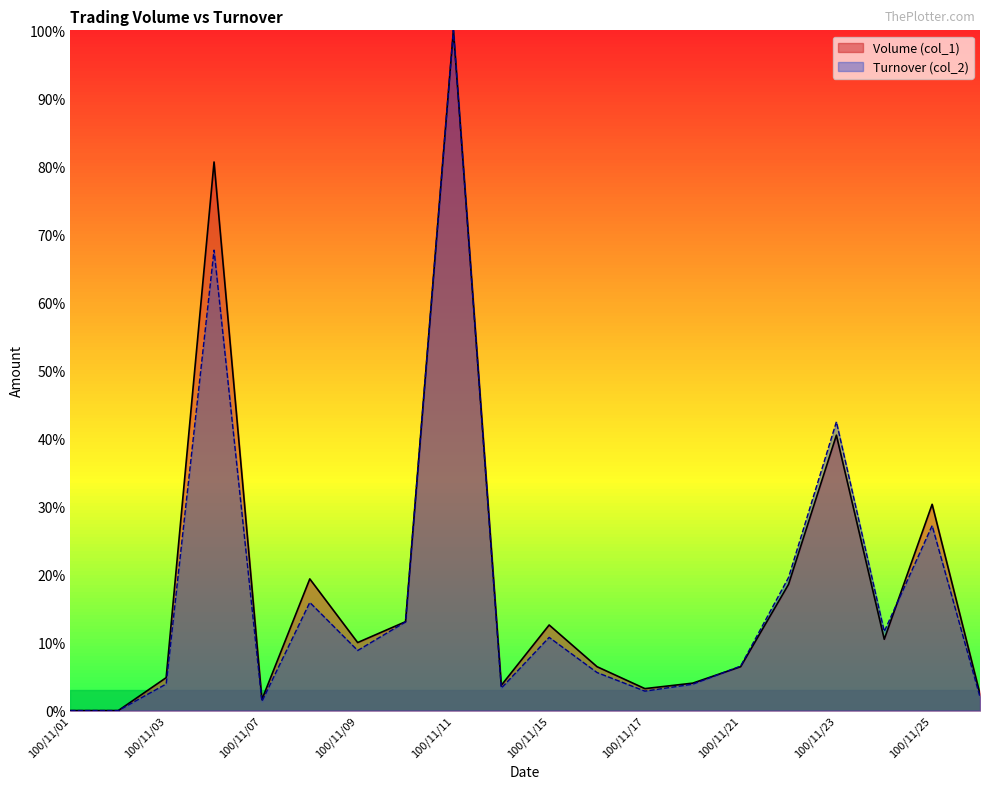

What is the spread (max minus min) of values at 100/11/04?

0.1